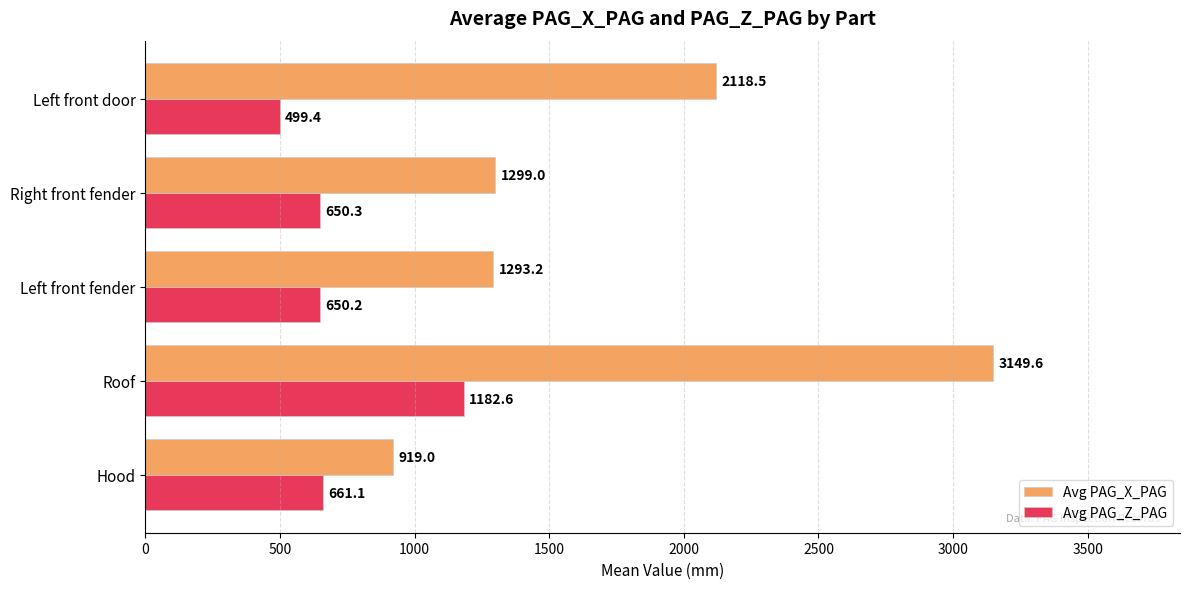

Rank the series at Roof from lowest to highest value.

Avg PAG_Z_PAG, Avg PAG_X_PAG